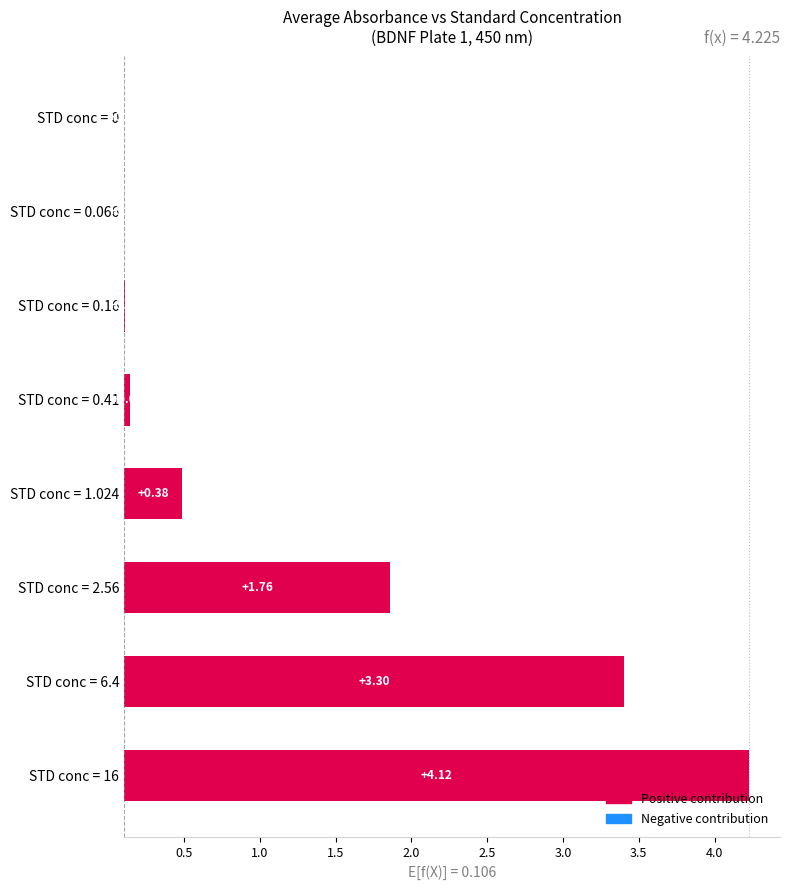

What is the approximate value at STD conc = 1.024?

0.4